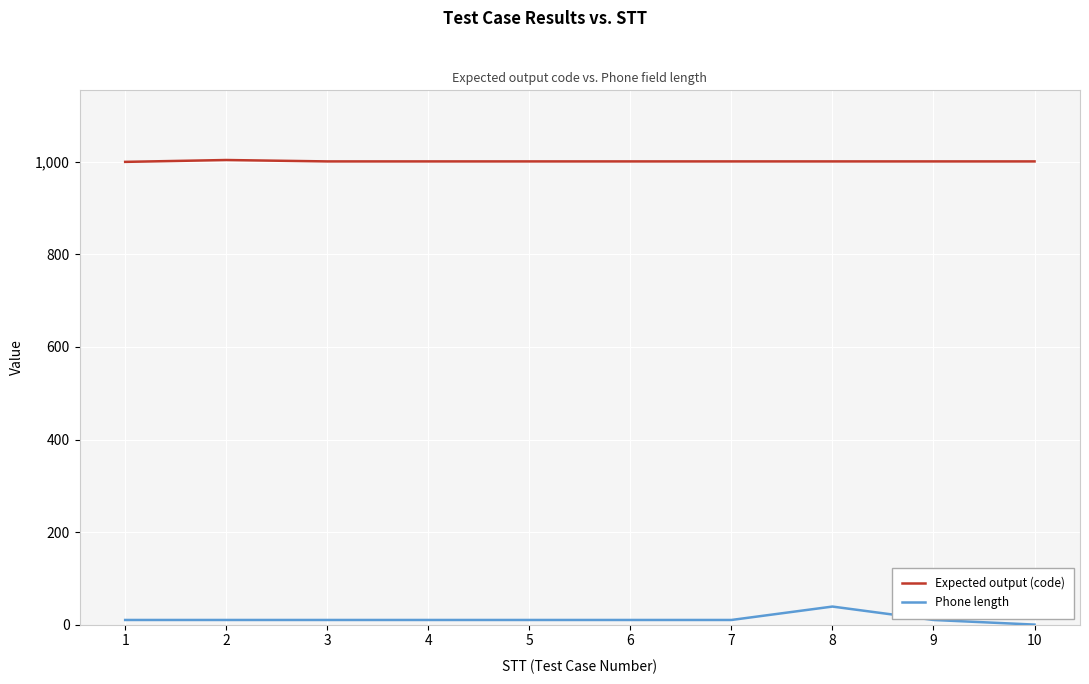

Between 6 and 8, which series saw the biggest shift?

Phone length